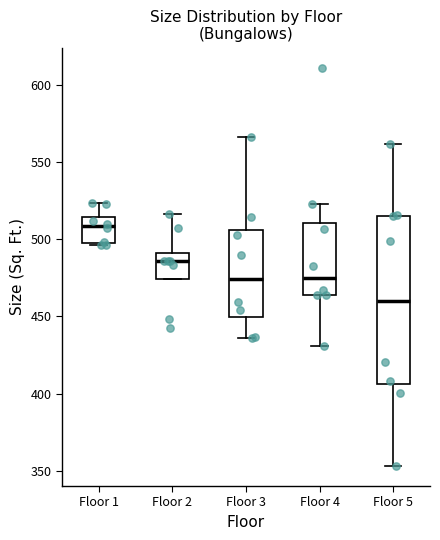

Comparing the boxes themselves (not the whiskers), which one is the tallest?

Floor 5